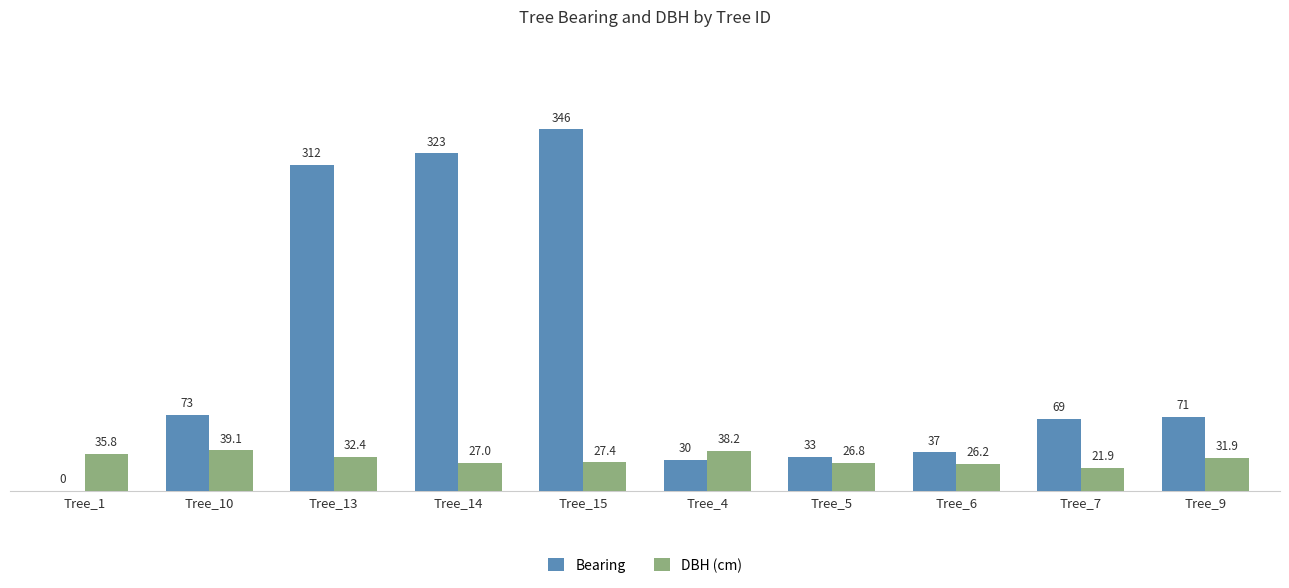

True or false: Bearing has a value of 234.3 at Tree_15.

False